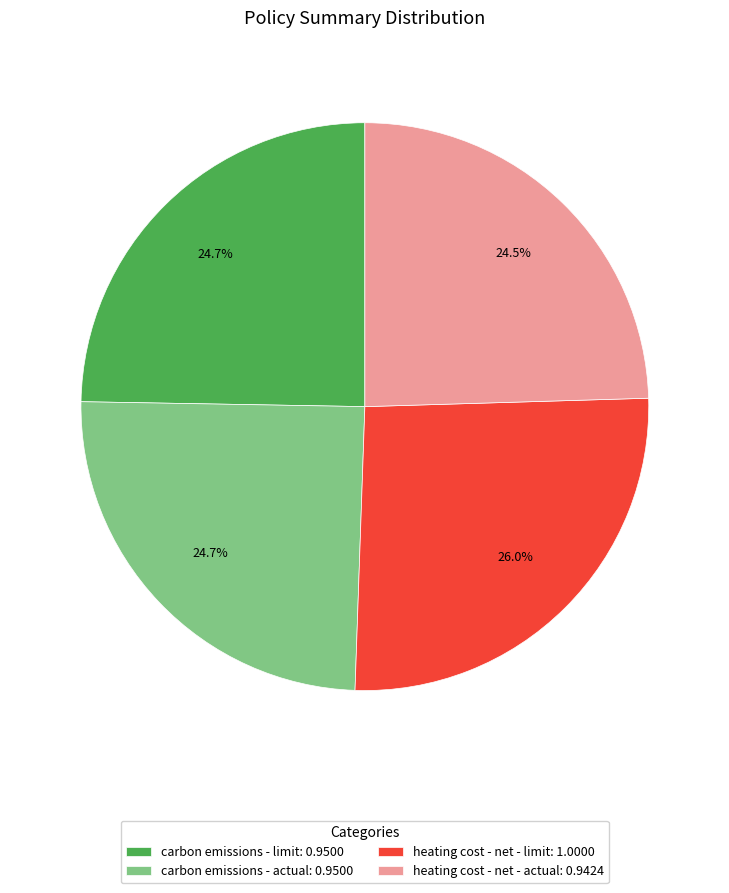

Count the number of slices in the pie.

4